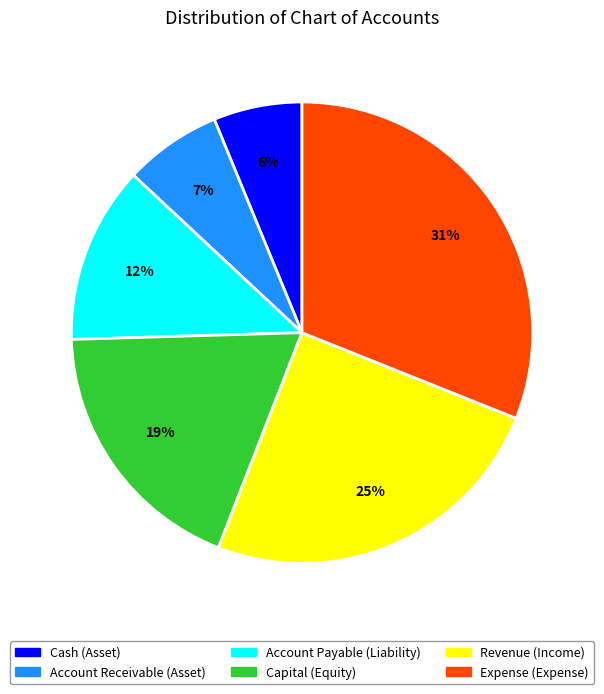

Do Revenue and Account Receivable together represent more than half of the pie?

No